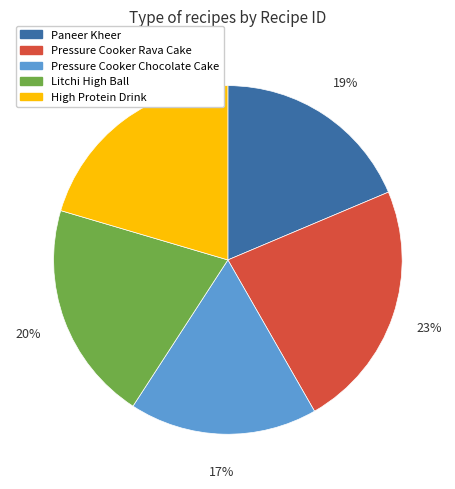

To the nearest percent, what percentage of the pie is High Protein Drink?

20%